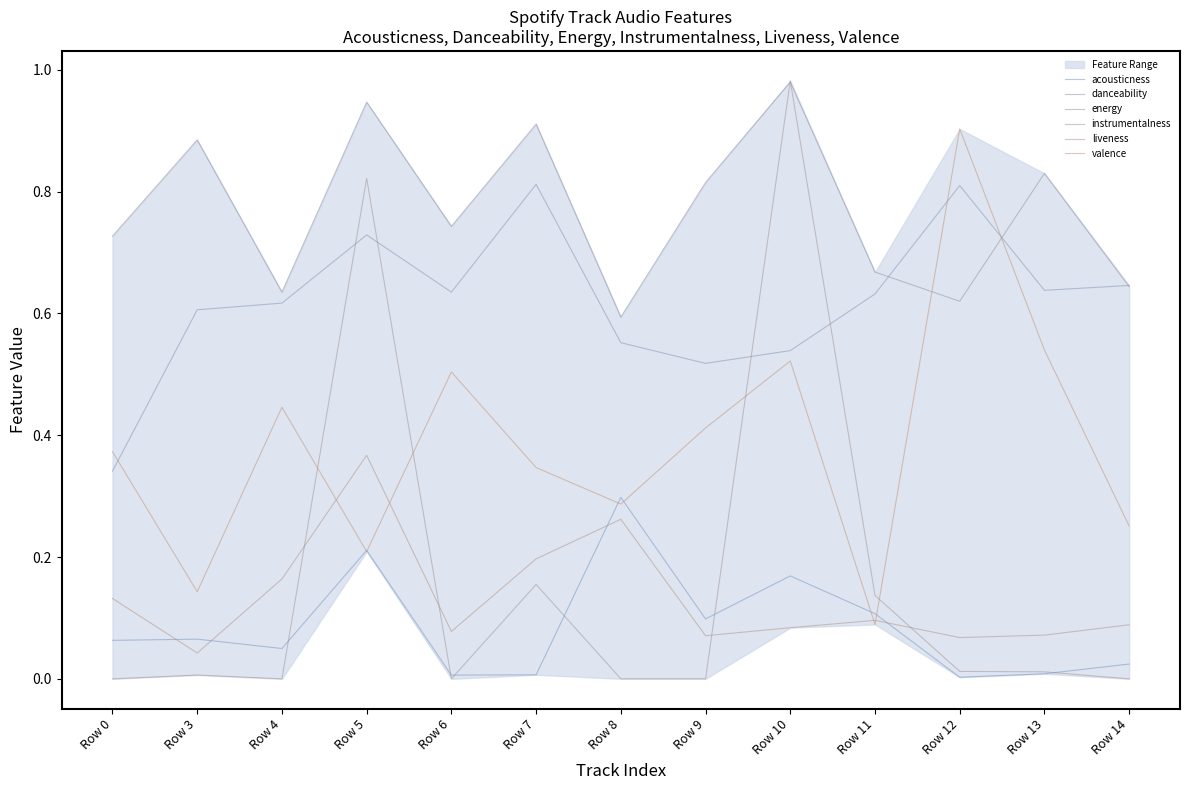

Reading right to left, list all the values displayed in this chart.

acousticness: 0.0	0.0	0.0	0.1	0.2	0.1	0.3	0.0	0.0	0.2	0.0	0.1	0.1
danceability: 0.6	0.6	0.8	0.6	0.5	0.5	0.6	0.8	0.6	0.7	0.6	0.6	0.3
energy: 0.6	0.8	0.6	0.7	1.0	0.8	0.6	0.9	0.7	0.9	0.6	0.9	0.7
instrumentalness: 0.0	0.0	0.0	0.1	1.0	0.0	0.0	0.2	0.0	0.8	0.0	0.0	0.0
liveness: 0.1	0.1	0.1	0.1	0.1	0.1	0.3	0.2	0.1	0.4	0.2	0.0	0.1
valence: 0.3	0.5	0.9	0.1	0.5	0.4	0.3	0.3	0.5	0.2	0.4	0.1	0.4